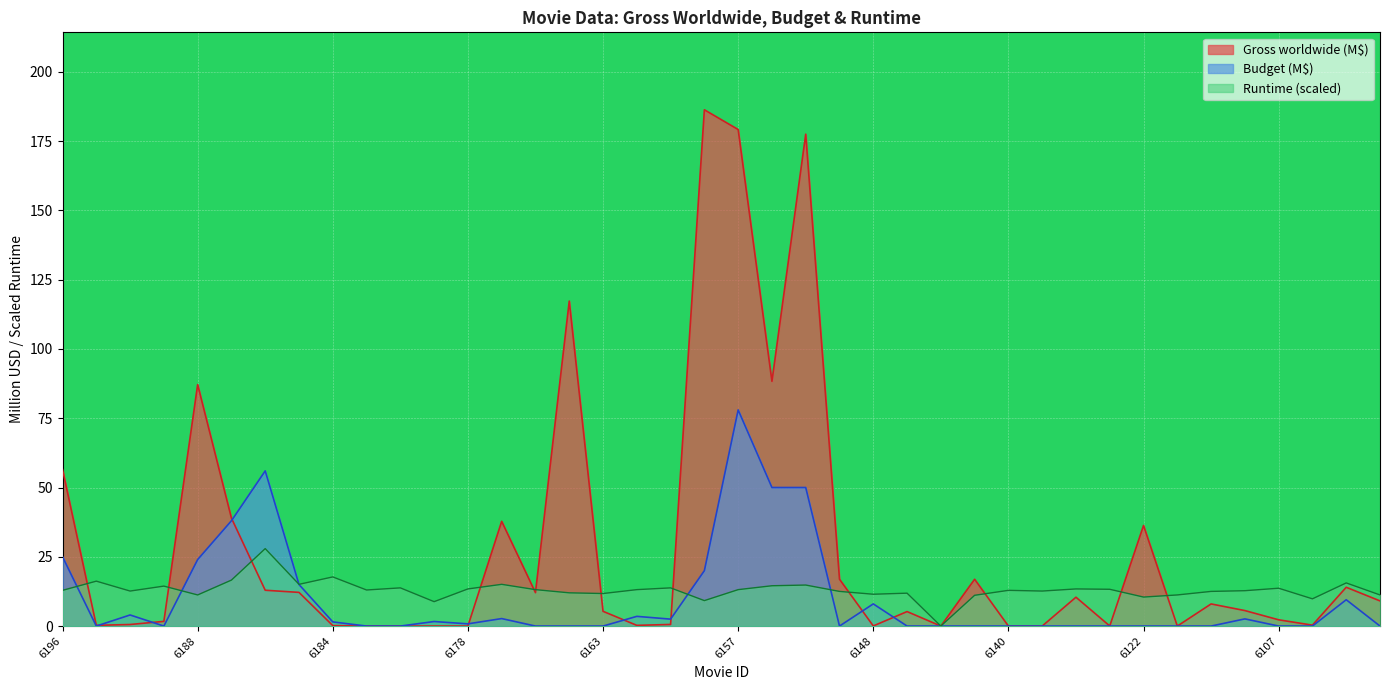

In Runtime, how many points are lower than both neighbors (excluding endpoints)?

12